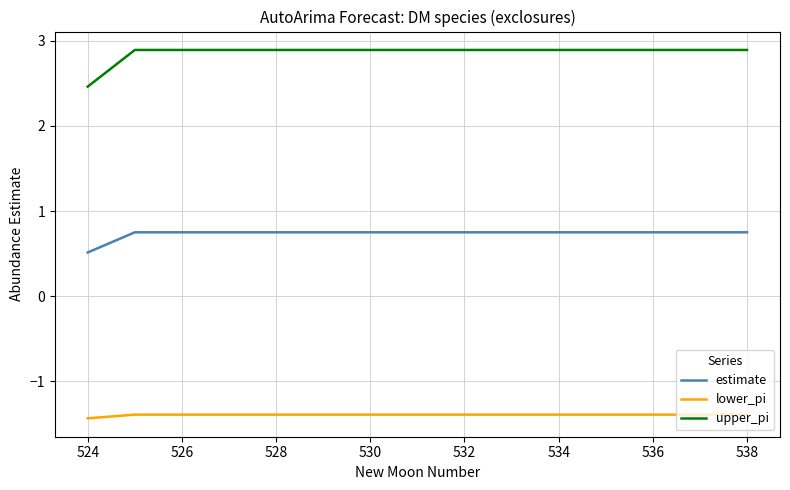

Which series has the largest total across all categories?

upper_pi